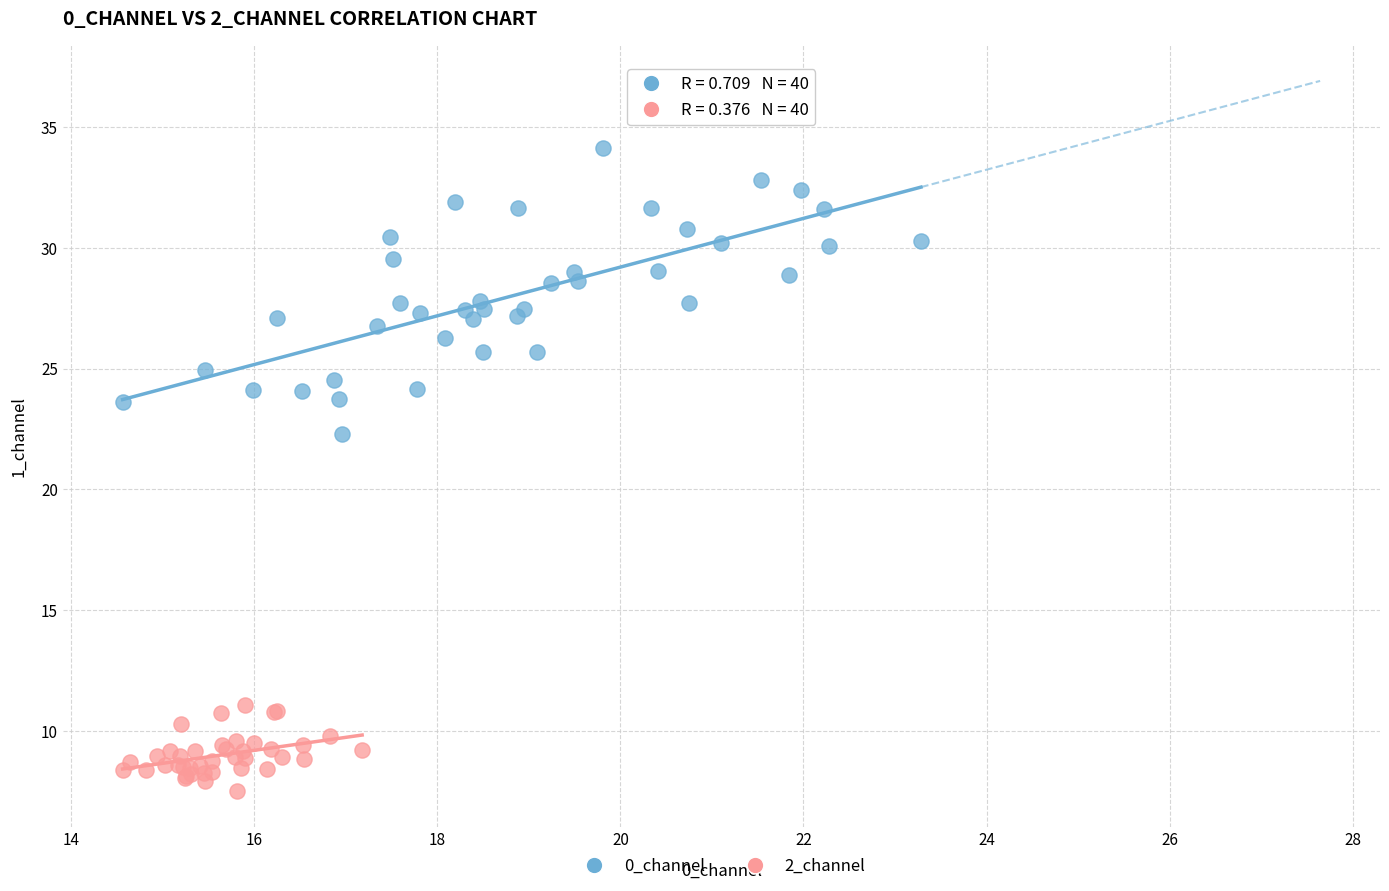

Which series has the largest Y range (max minus min)?

0_channel